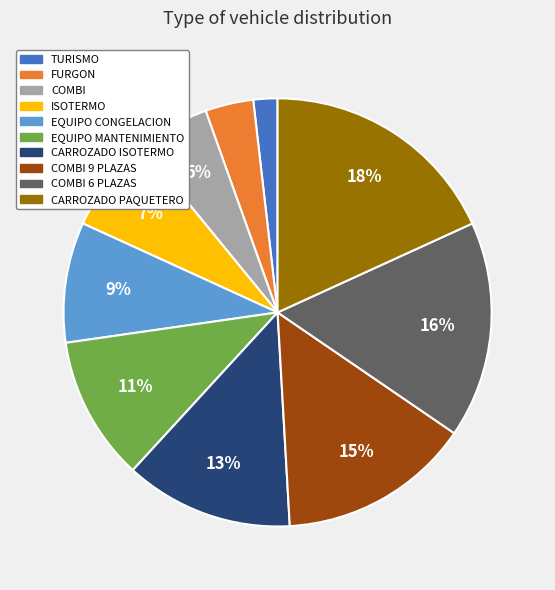

Which has a higher value, ISOTERMO or CARROZADO PAQUETERO?

CARROZADO PAQUETERO